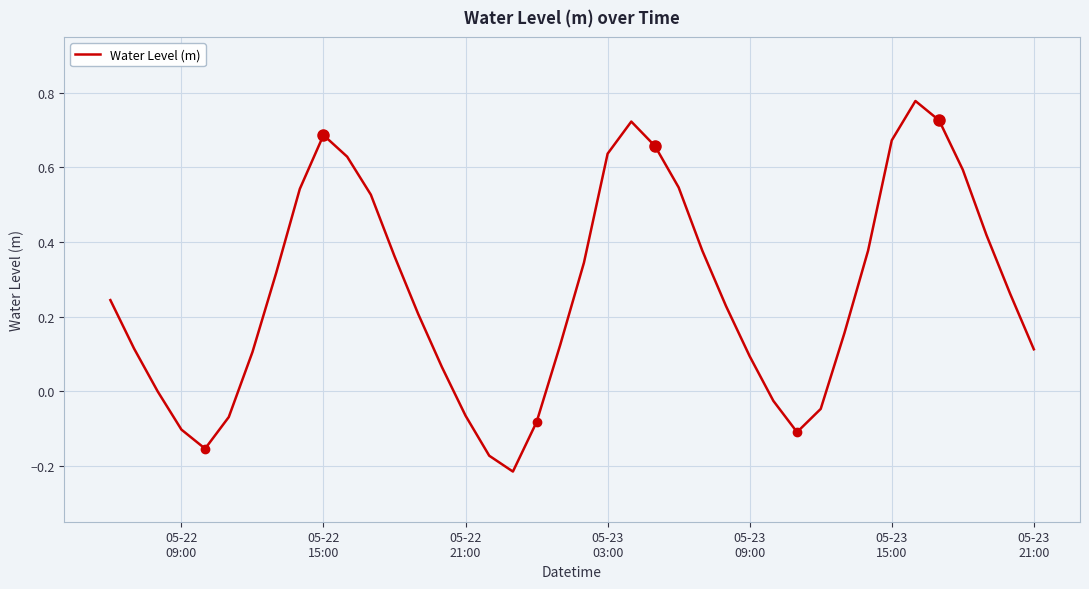

True or false: the data has more than 2 interior local peaks.

True